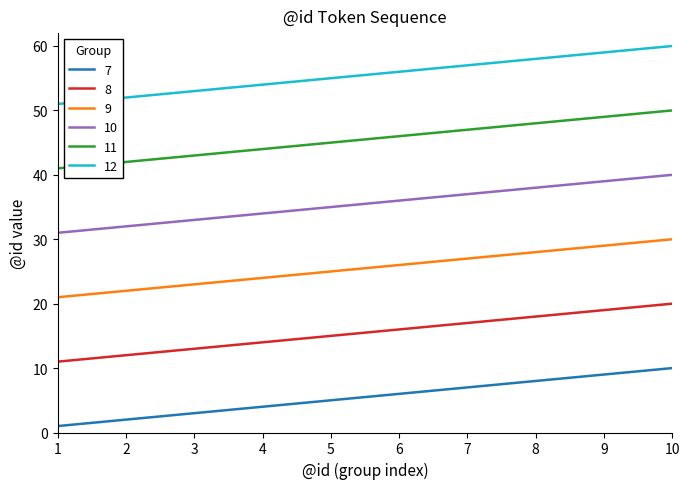

True or false: 10 and 11 cross at least once.

False